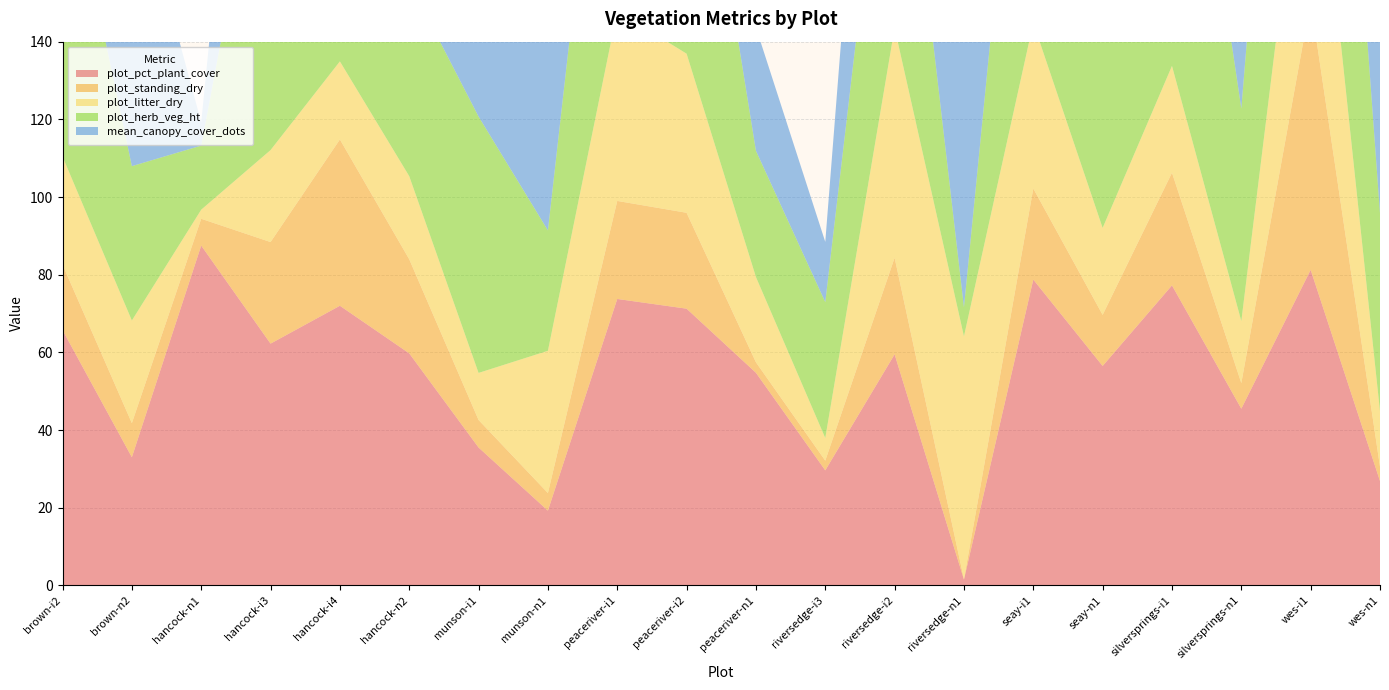

Reading left to right, extract all data points from this chart.

plot_pct_plant_cover: brown-i2=65.8	brown-n2=33.0	hancock-n1=87.5	hancock-i3=62.2	hancock-i4=72.0	hancock-n2=59.8	munson-i1=35.5	munson-n1=19.2	peaceriver-i1=73.8	peaceriver-i2=71.2	peaceriver-n1=54.8	riversedge-i3=29.6	riversedge-i2=59.5	riversedge-n1=1.5	seay-i1=78.8	seay-n1=56.5	silversprings-i1=77.2	silversprings-n1=45.5	wes-i1=81.2	wes-n1=26.9
plot_standing_dry: brown-i2=16.9	brown-n2=8.8	hancock-n1=6.9	hancock-i3=26.2	hancock-i4=42.8	hancock-n2=24.2	munson-i1=7.1	munson-n1=4.5	peaceriver-i1=25.2	peaceriver-i2=24.7	peaceriver-n1=2.7	riversedge-i3=2.5	riversedge-i2=24.9	riversedge-n1=0.1	seay-i1=23.4	seay-n1=13.2	silversprings-i1=29.0	silversprings-n1=6.6	wes-i1=69.2	wes-n1=3.7
plot_litter_dry: brown-i2=27.8	brown-n2=26.4	hancock-n1=2.3	hancock-i3=23.7	hancock-i4=20.1	hancock-n2=21.4	munson-i1=12.1	munson-n1=36.6	peaceriver-i1=48.9	peaceriver-i2=41.0	peaceriver-n1=22.0	riversedge-i3=5.8	riversedge-i2=59.2	riversedge-n1=62.5	seay-i1=42.7	seay-n1=22.4	silversprings-i1=27.5	silversprings-n1=16.0	wes-i1=62.2	wes-n1=14.3
plot_herb_veg_ht: brown-i2=82.0	brown-n2=39.8	hancock-n1=16.5	hancock-i3=96.0	hancock-i4=103.8	hancock-n2=50.0	munson-i1=66.0	munson-n1=31.0	peaceriver-i1=101.0	peaceriver-i2=85.8	peaceriver-n1=32.5	riversedge-i3=35.0	riversedge-i2=81.5	riversedge-n1=7.5	seay-i1=107.2	seay-n1=52.5	silversprings-i1=109.0	silversprings-n1=54.8	wes-i1=127.0	wes-n1=51.0
mean_canopy_cover_dots: brown-i2=81.8	brown-n2=77.5	hancock-n1=6.0	hancock-i3=90.0	hancock-i4=63.5	hancock-n2=76.2	munson-i1=73.7	munson-n1=89.8	peaceriver-i1=42.5	peaceriver-i2=91.5	peaceriver-n1=31.8	riversedge-i3=15.5	riversedge-i2=89.8	riversedge-n1=85.8	seay-i1=53.2	seay-n1=69.2	silversprings-i1=89.8	silversprings-n1=87.0	wes-i1=88.5	wes-n1=93.0